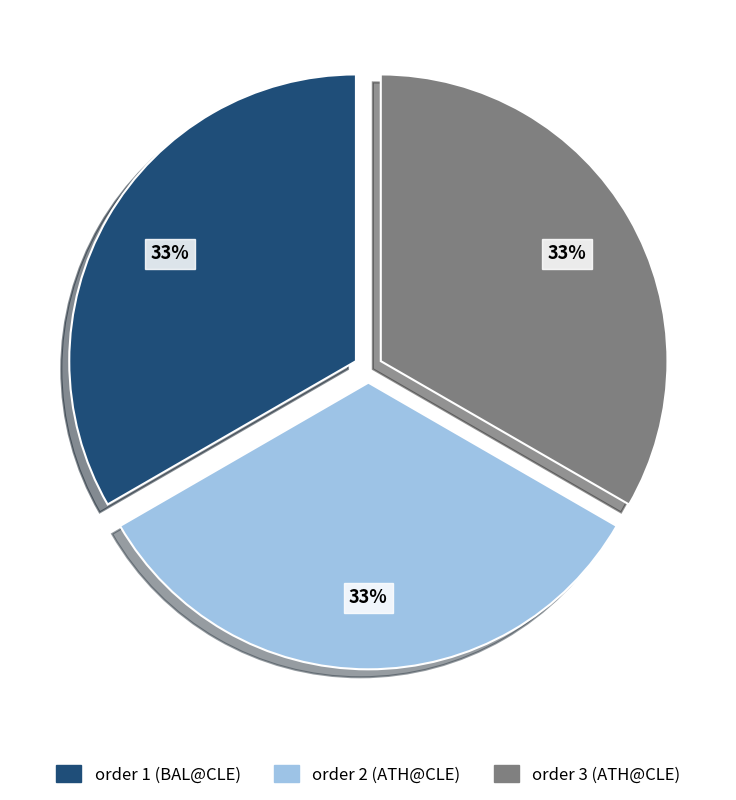

Does any single category account for the majority?

No